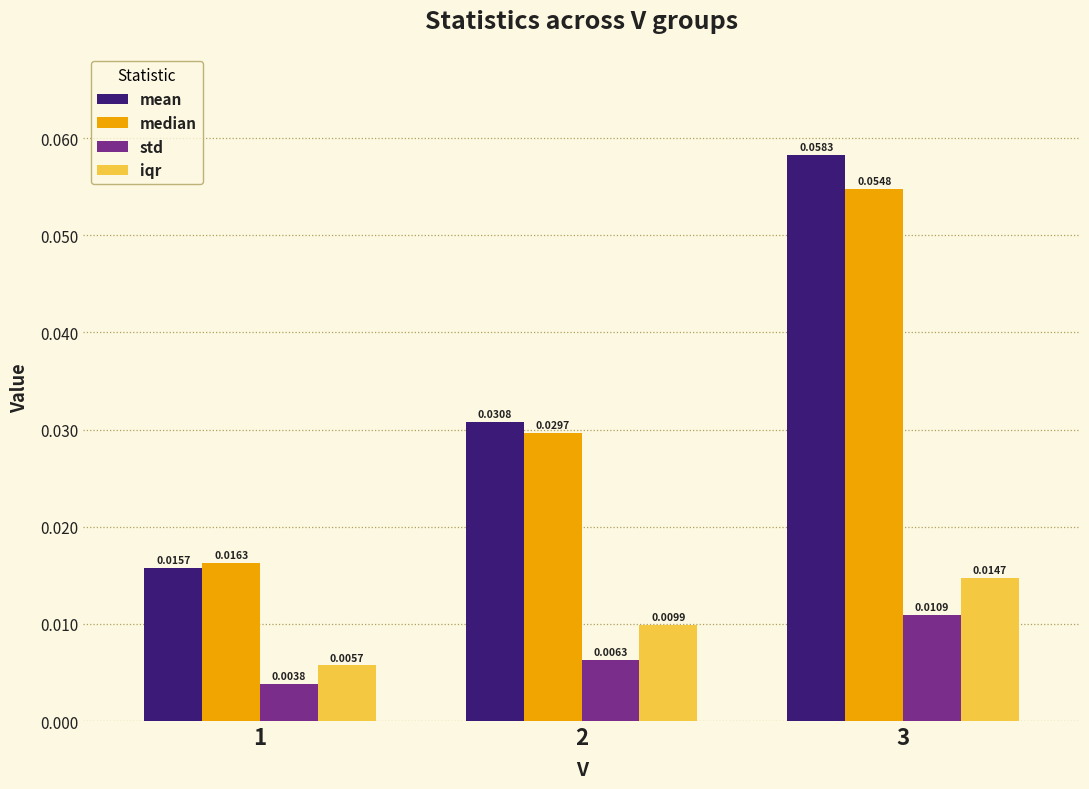

How many iqr values are between 0 and 1?

3